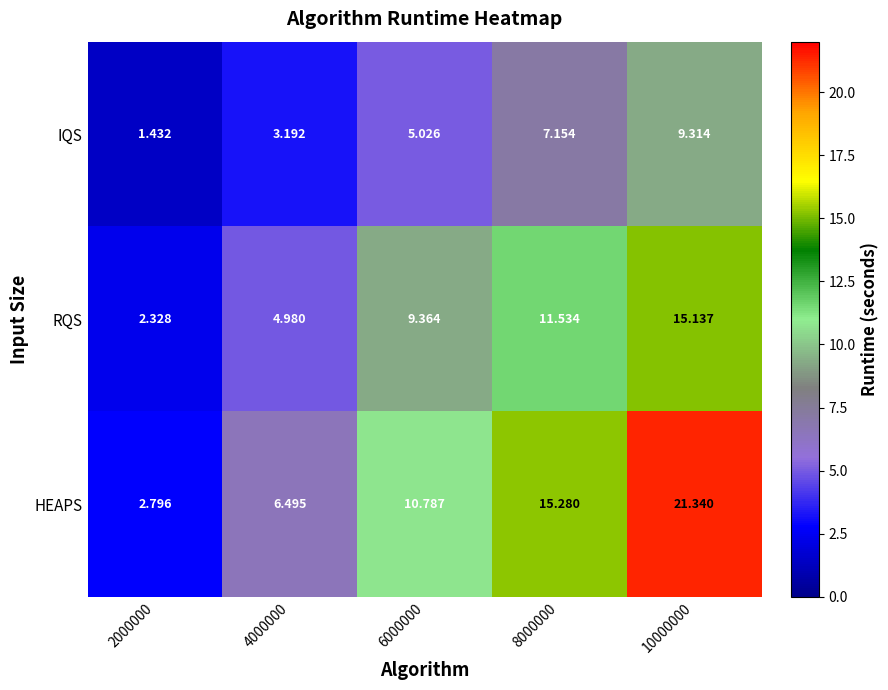

How many series are shown in this chart?

3